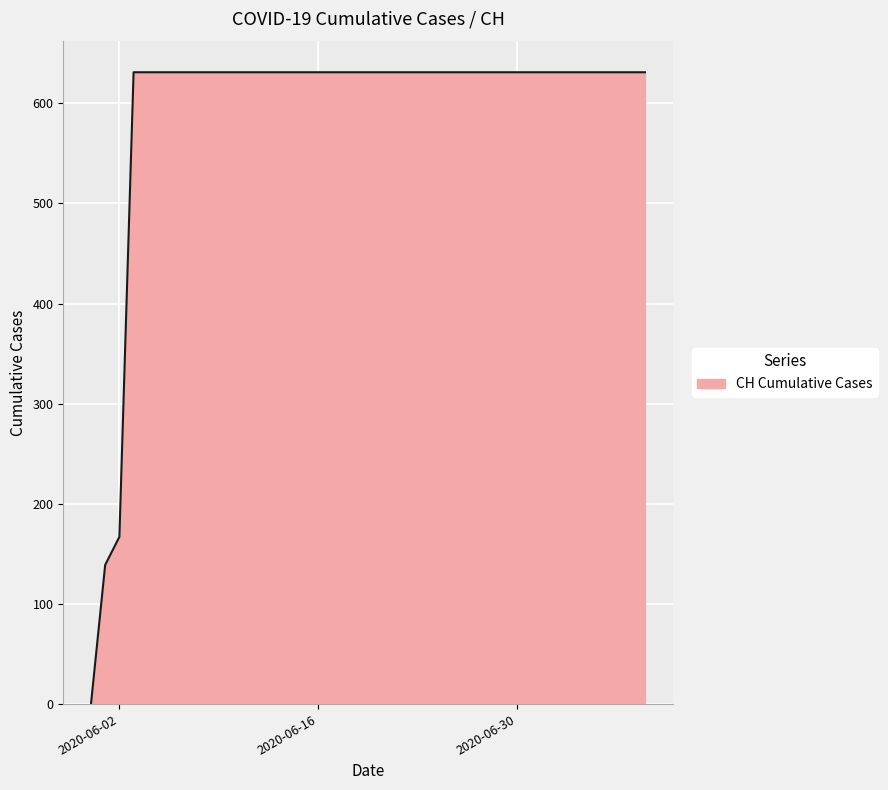

What is the greatest value displayed?

631